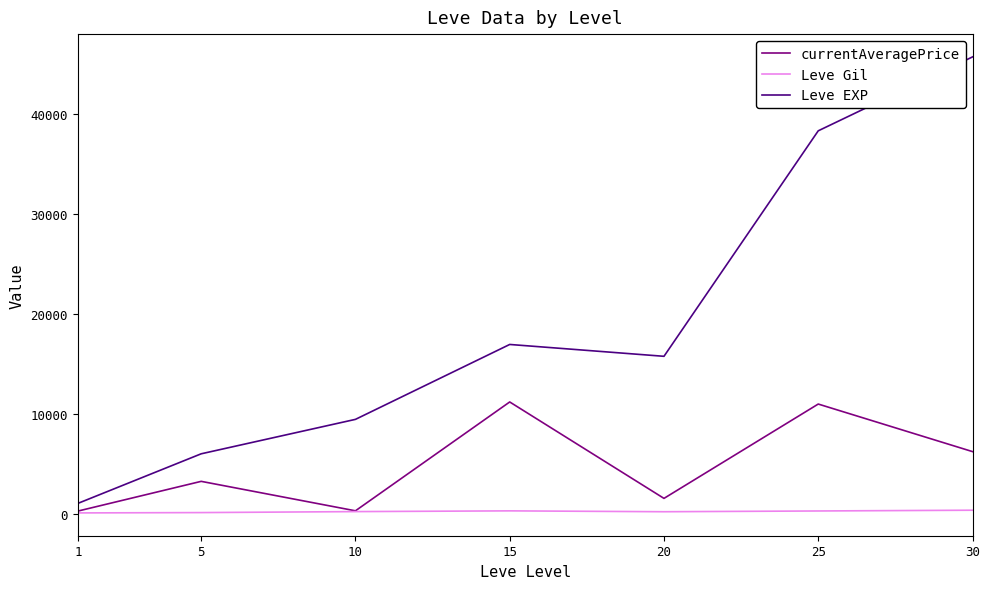

Does the chart have visible grid lines?

No